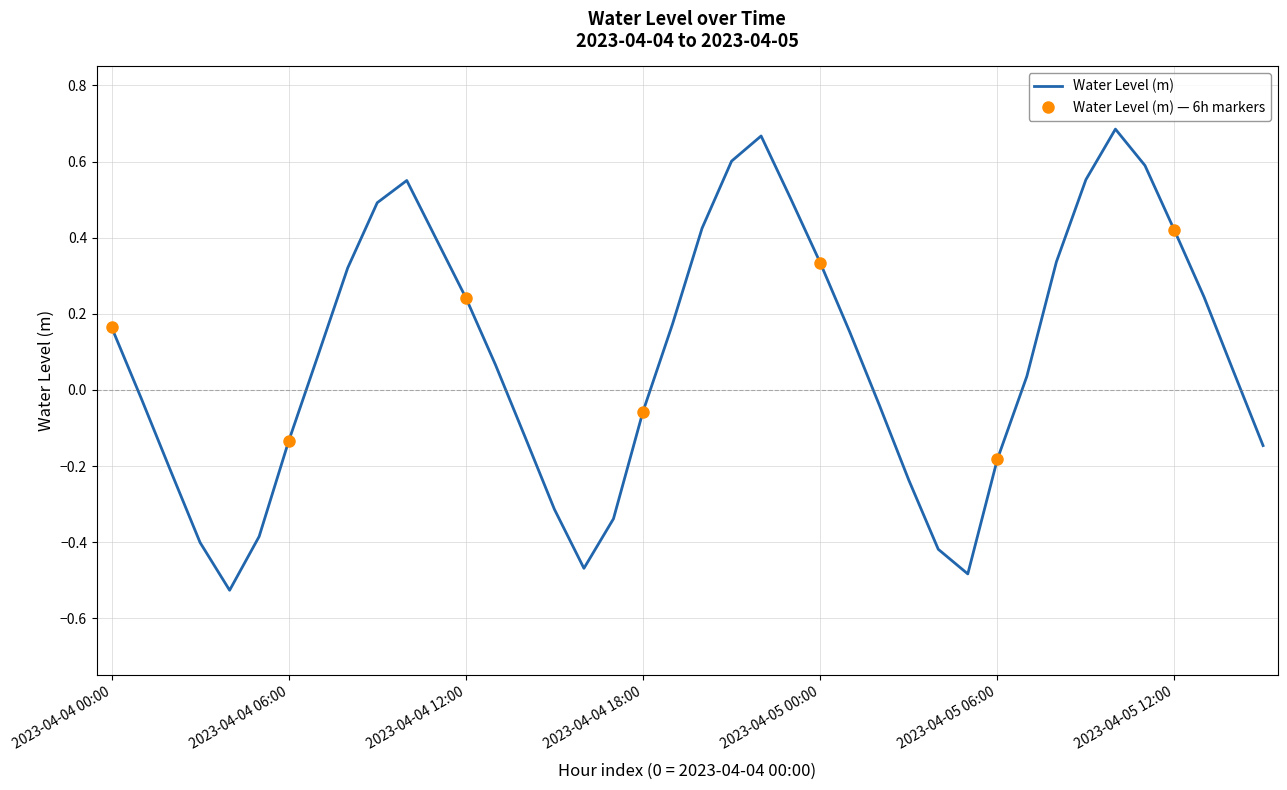

True or false: the data shows -0.2 at 2023-04-05 04:00.

False